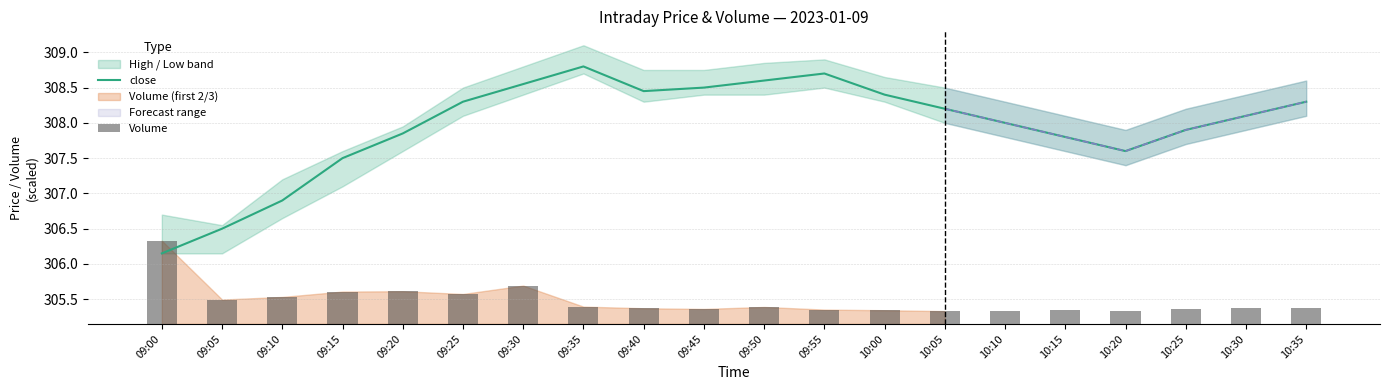

How many categories are shown in the chart?

20